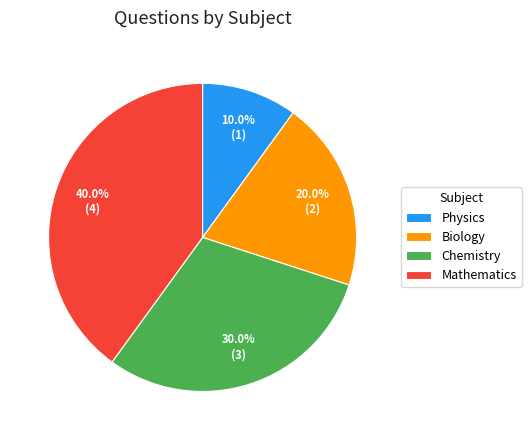

Is the sum of Chemistry and Physics greater than half?

No